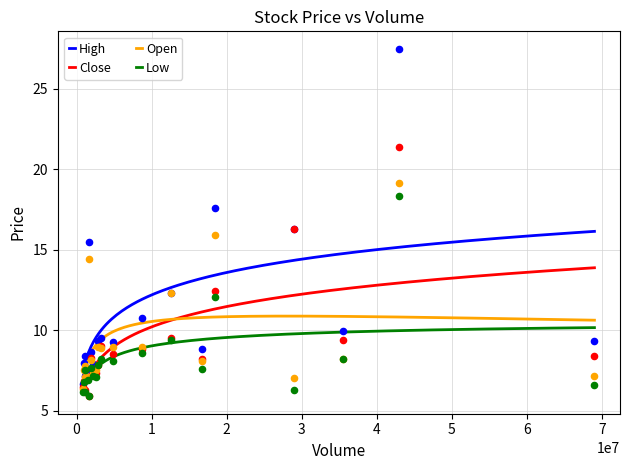

True or false: High and Low cross at least once.

False